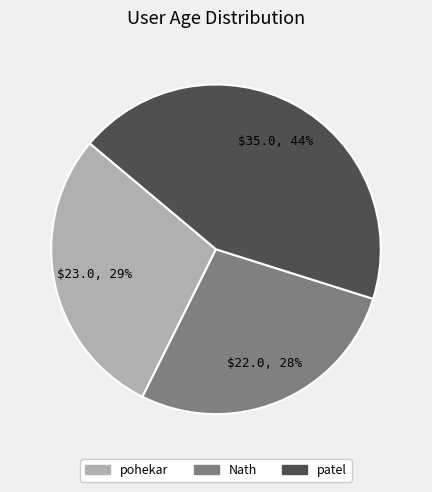

Count the number of slices in the pie.

3